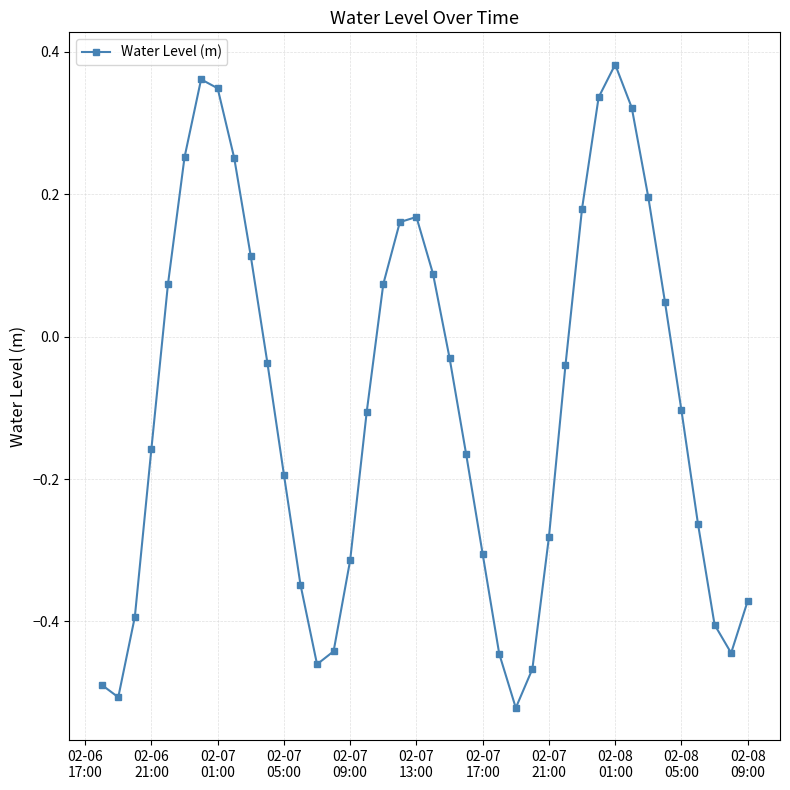

True or false: there are more than 0 points higher than both neighbors.

True